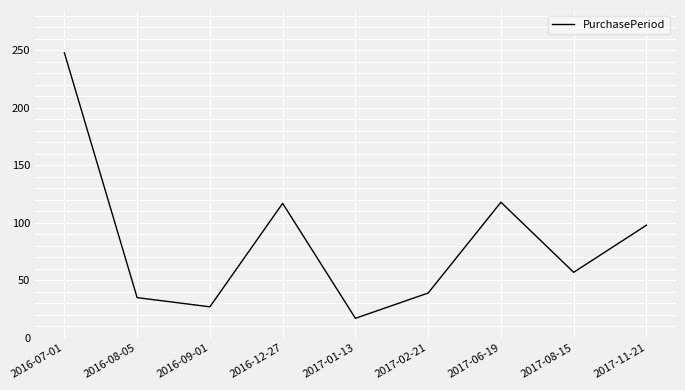

What is the sum of all values?

756